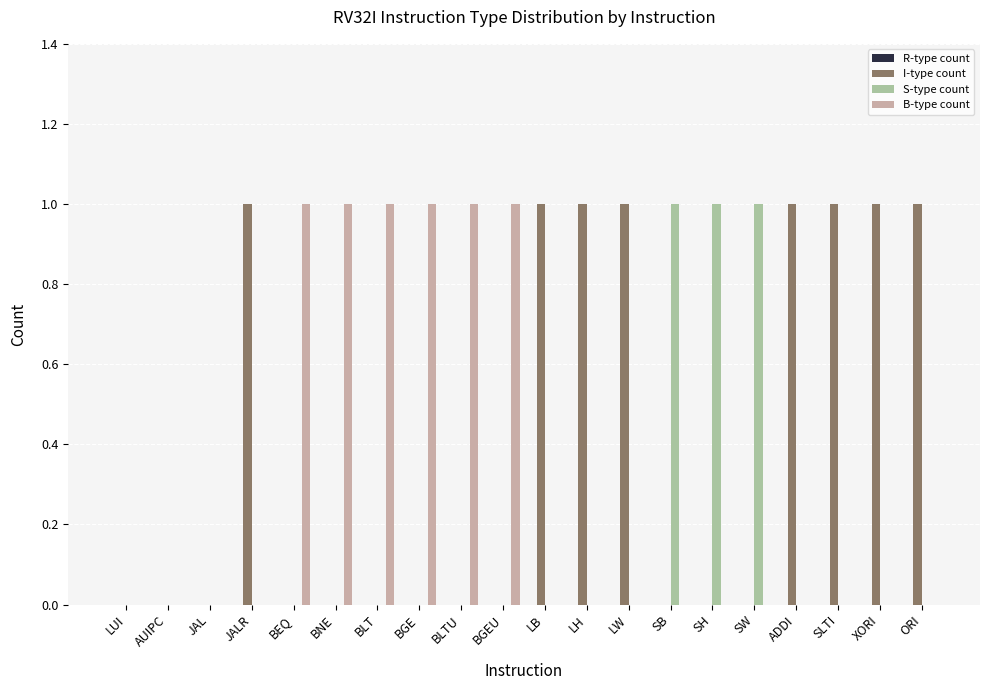

The value of I-type count at LB is 1. True or false?

True